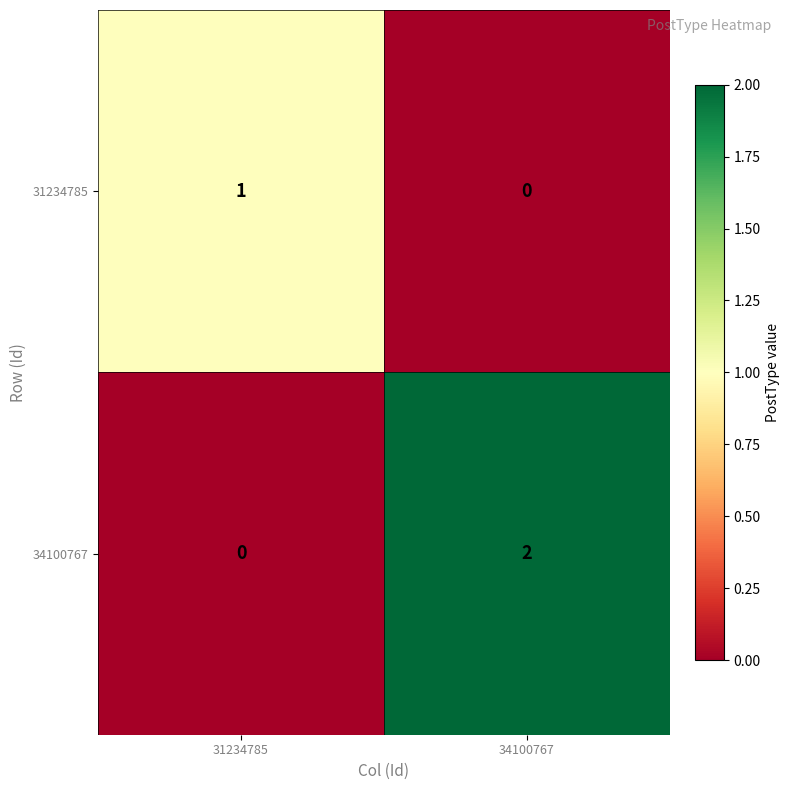

List the series in order of their overall mean, highest first.

34100767, 31234785